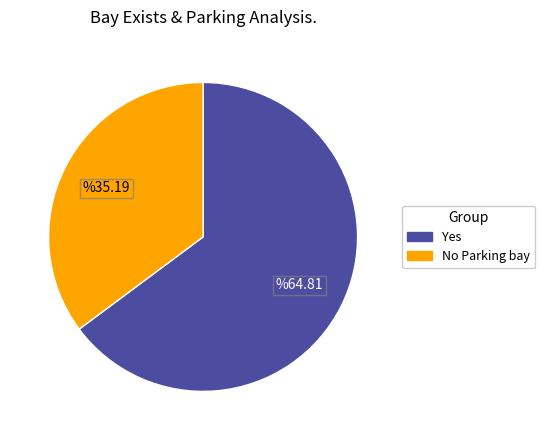

Rank the categories by value from highest to lowest.

Yes, No Parking bay